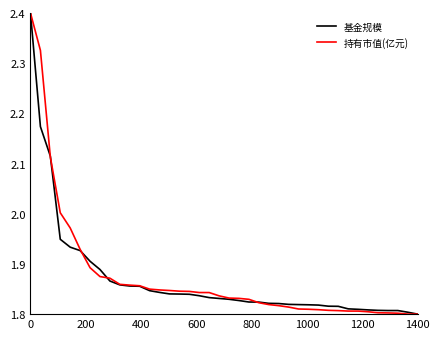

What is the highest value of the 基金规模 series?

2.4